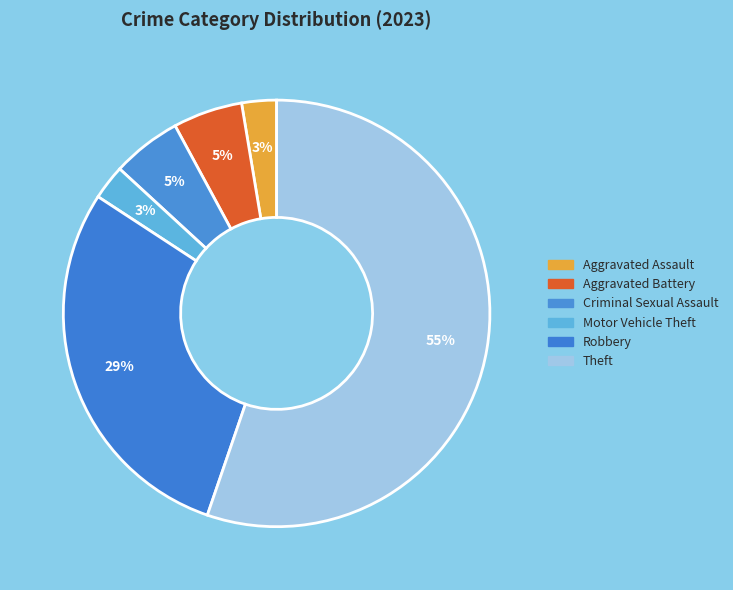

How many segments does this pie chart have?

6